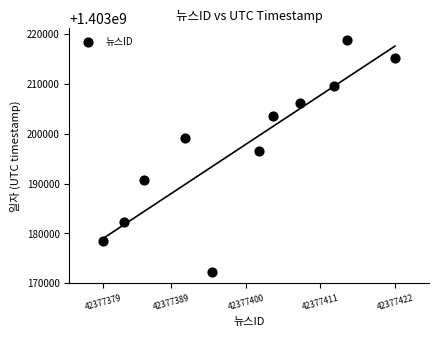

What Y value in the scatter plot is closest to 1403195569?

1403196576